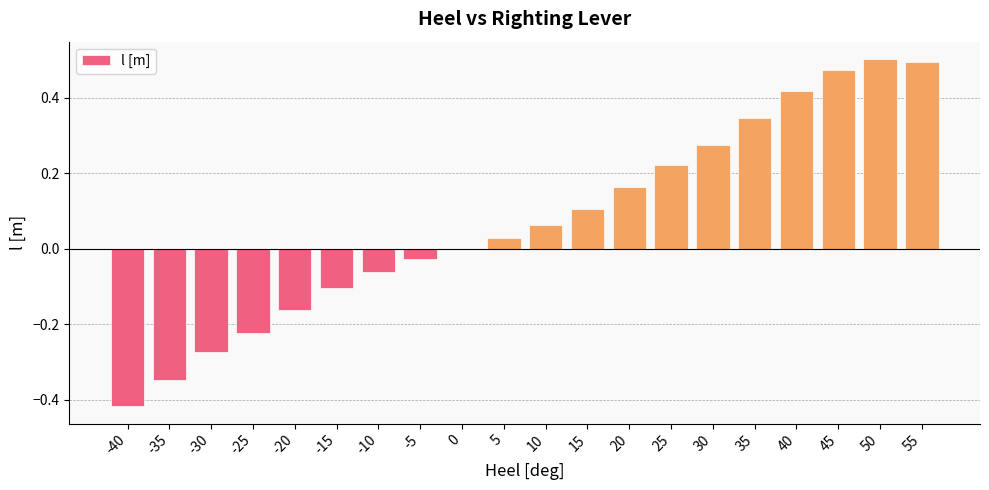

True or false: the data shows -0.1 at -10.

True